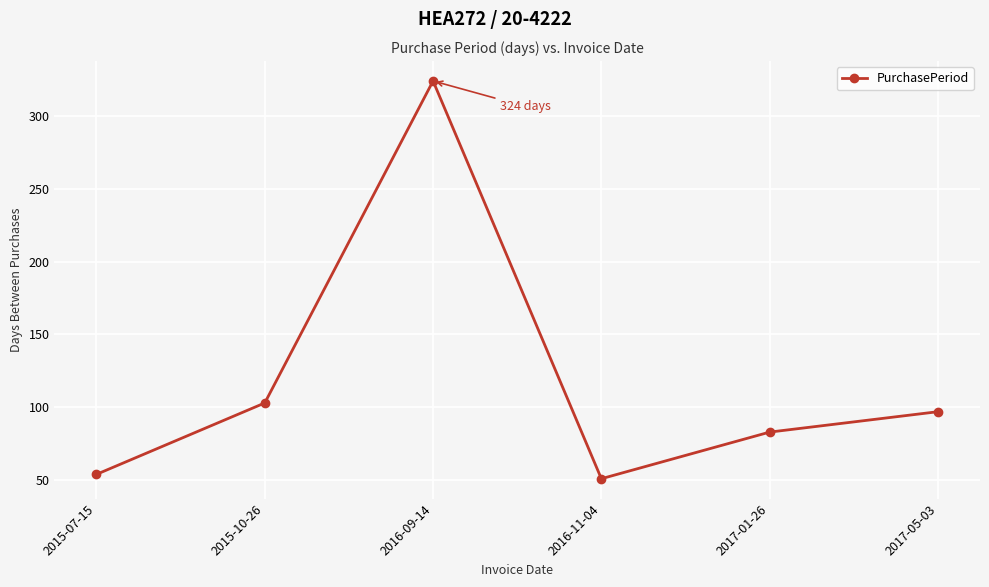

At which category does the chart reach its minimum across all series?

2016-11-04